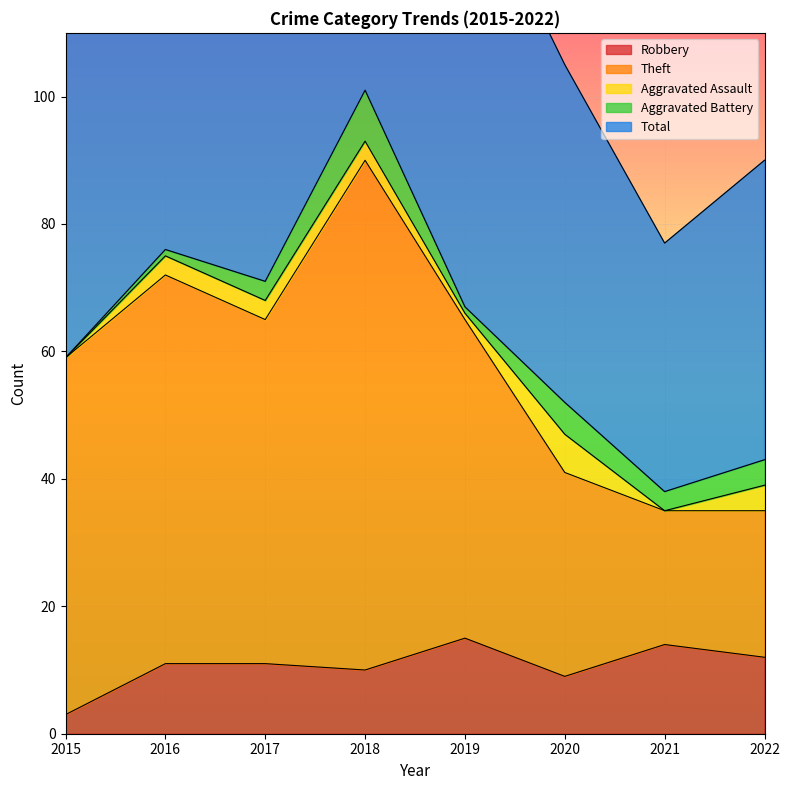

What is the difference between the Total values at 2019 and 2021?

60